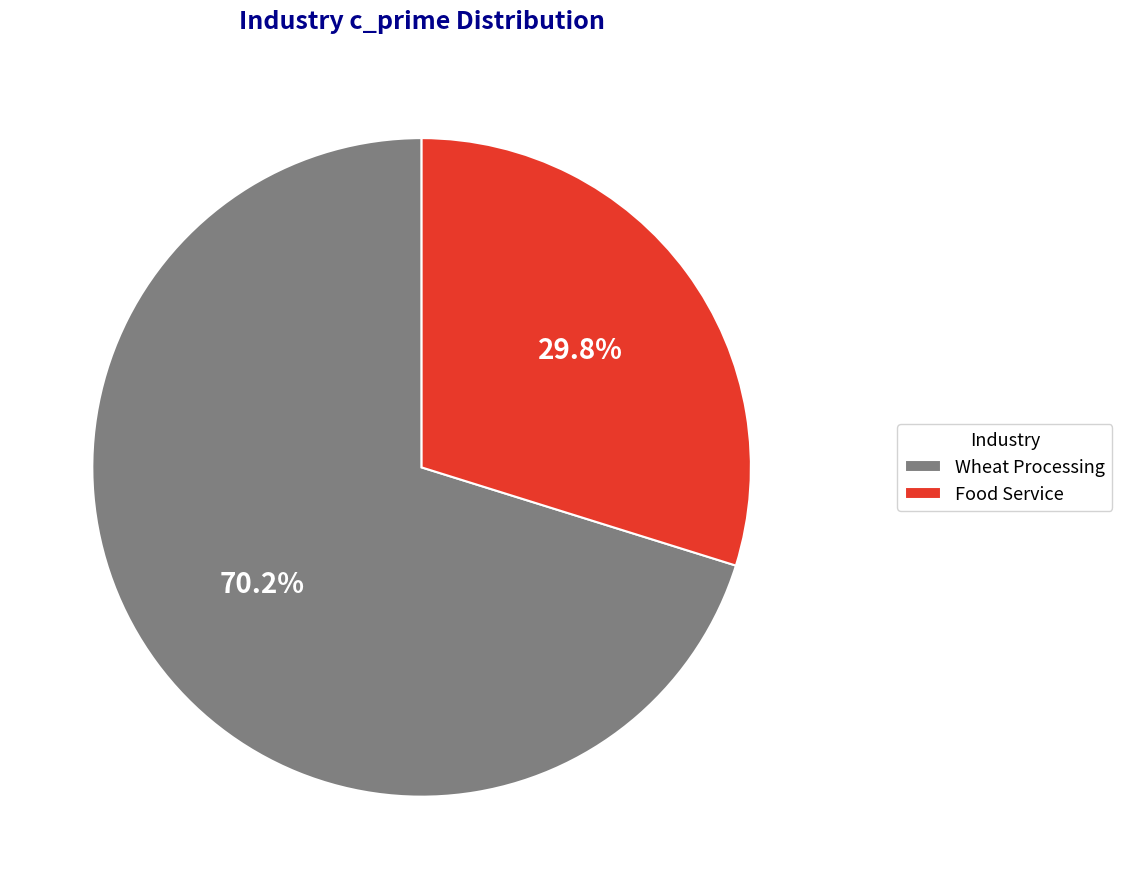

To the nearest percent, what percentage of the pie is Food Service?

30%